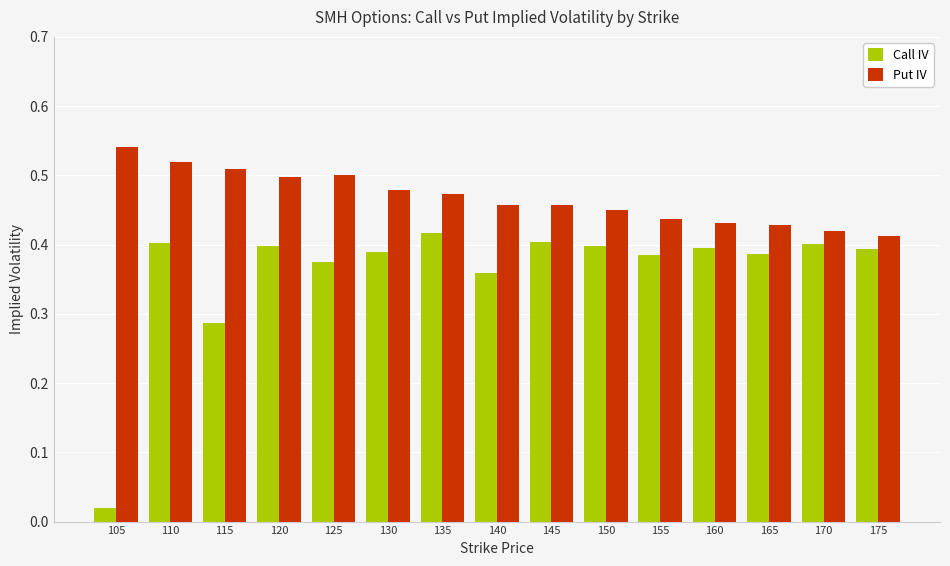

What is the sum of the Put IV values at 160 and 170?

0.9